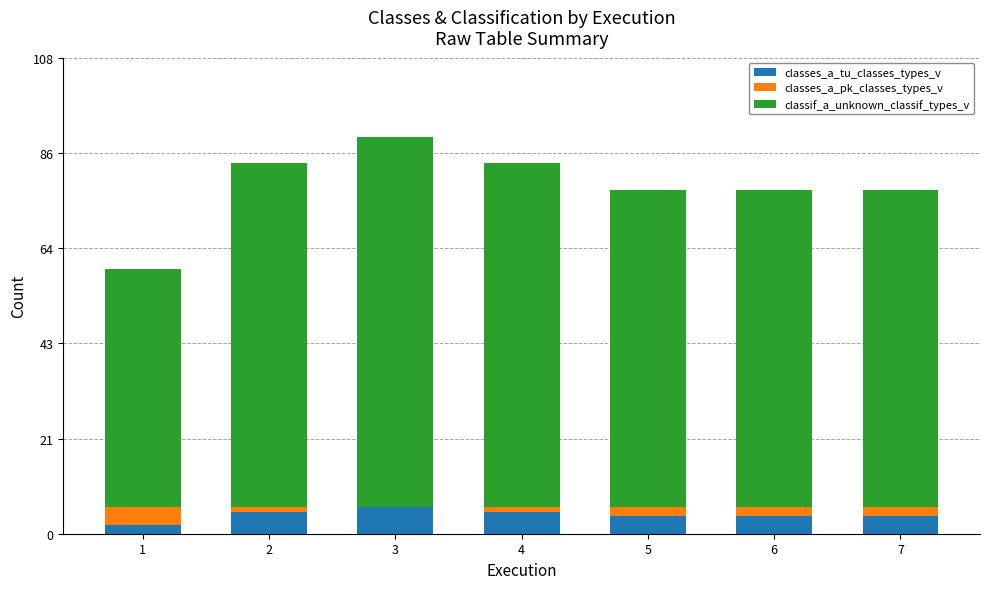

Is it true that classes_a_tu_classes_types_v equals 5 at 4?

True